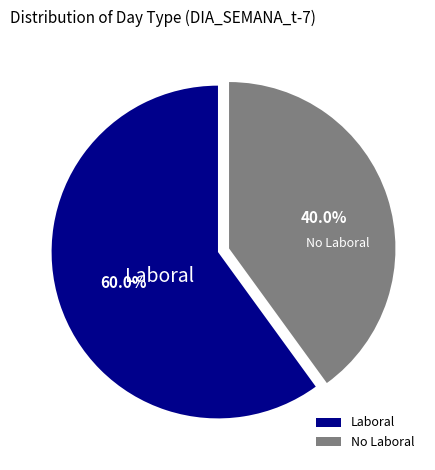

Between No Laboral and Laboral, which is larger?

Laboral